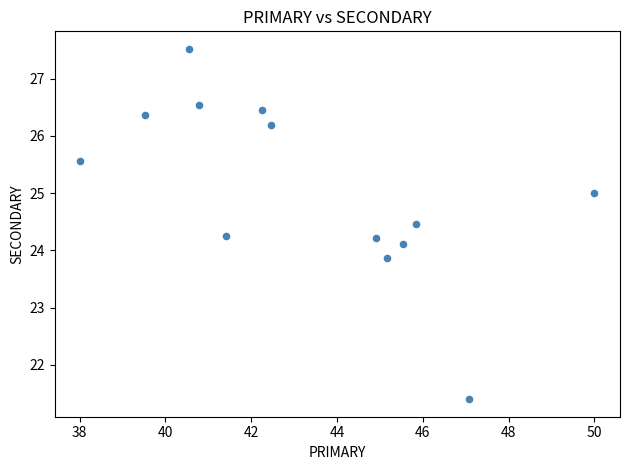

What is the range of Y values (max minus min)?

6.1